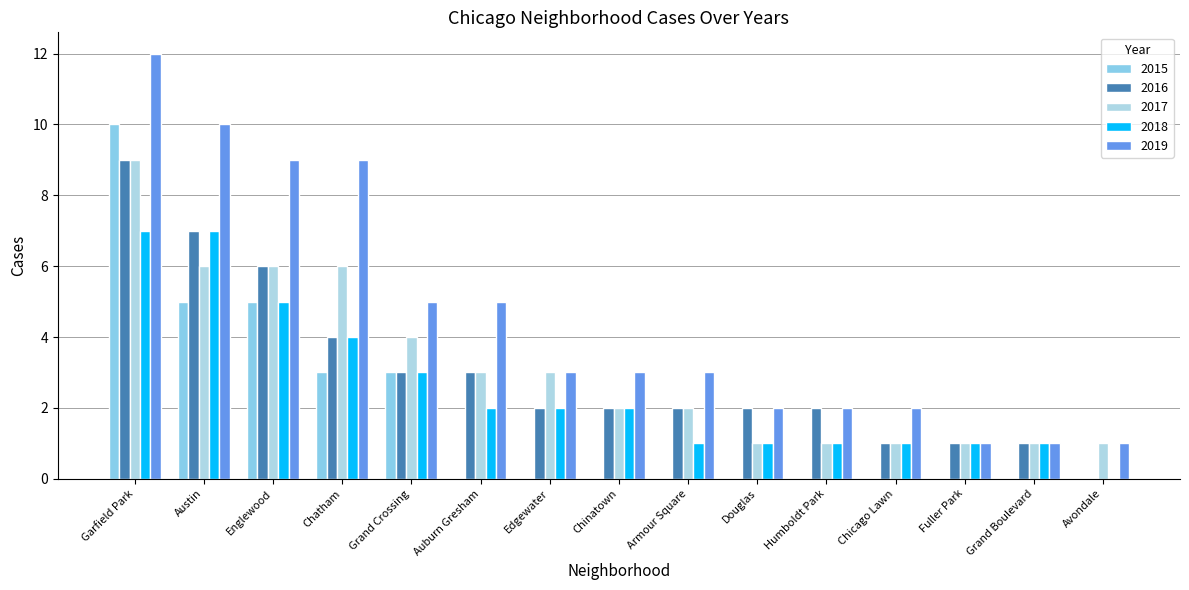

Rank the series by their maximum value, from highest to lowest.

2019, 2015, 2016, 2017, 2018